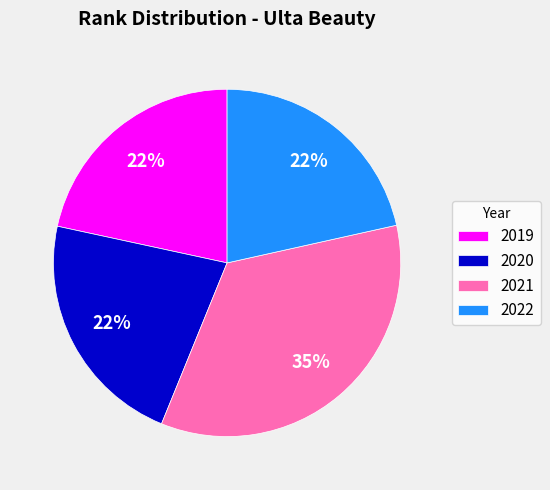

Is it true that 2021 is 35% of the pie?

True